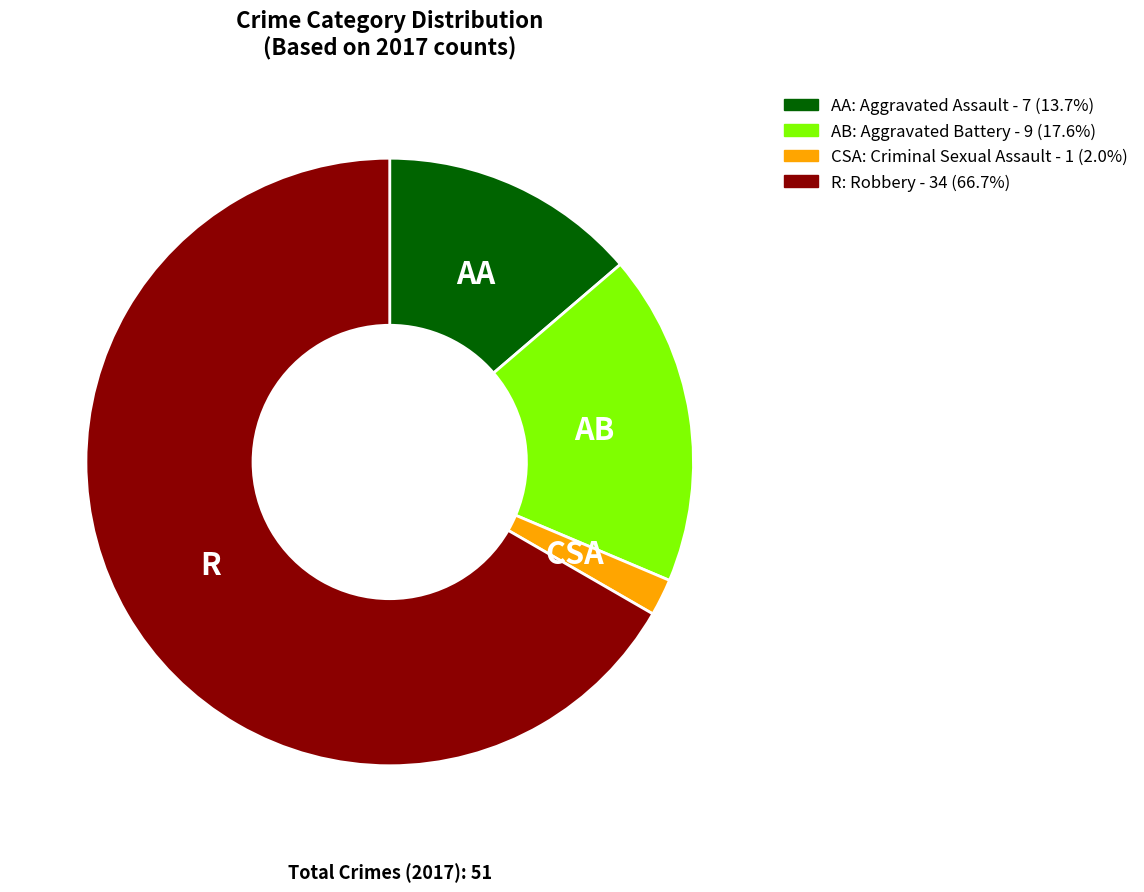

Does any single category account for the majority?

Yes